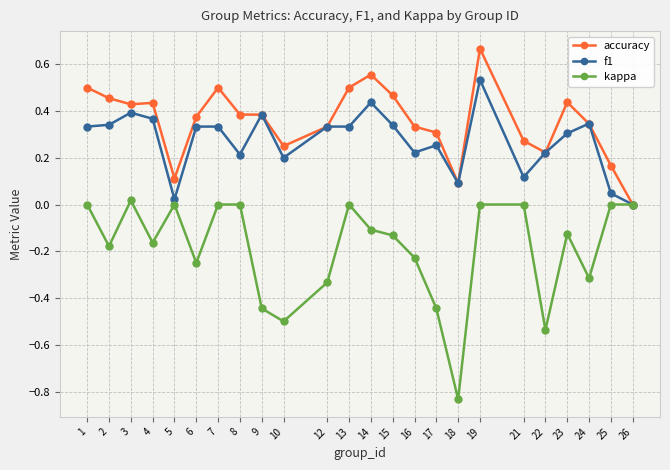

Which category has the lowest value in the accuracy series?

26